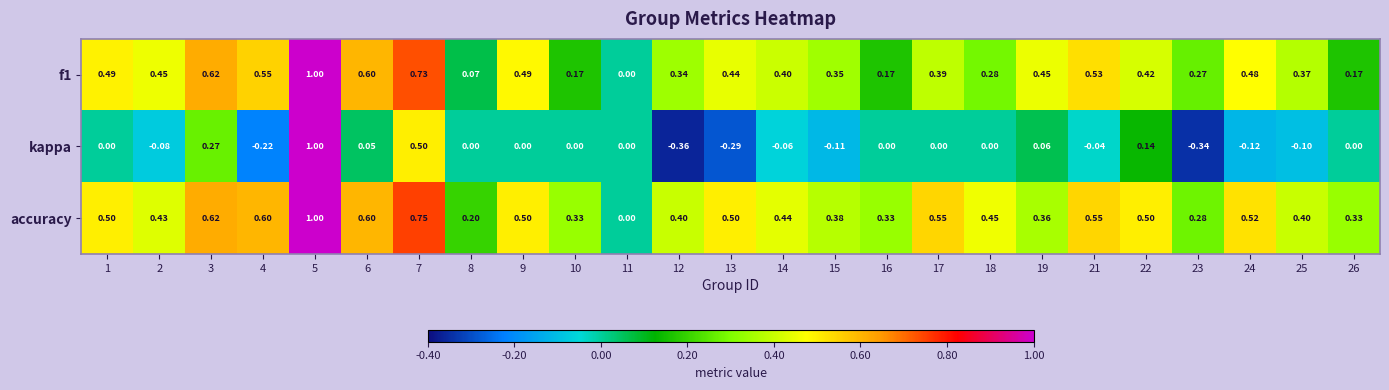

At which category is the sum across all series the highest?

5